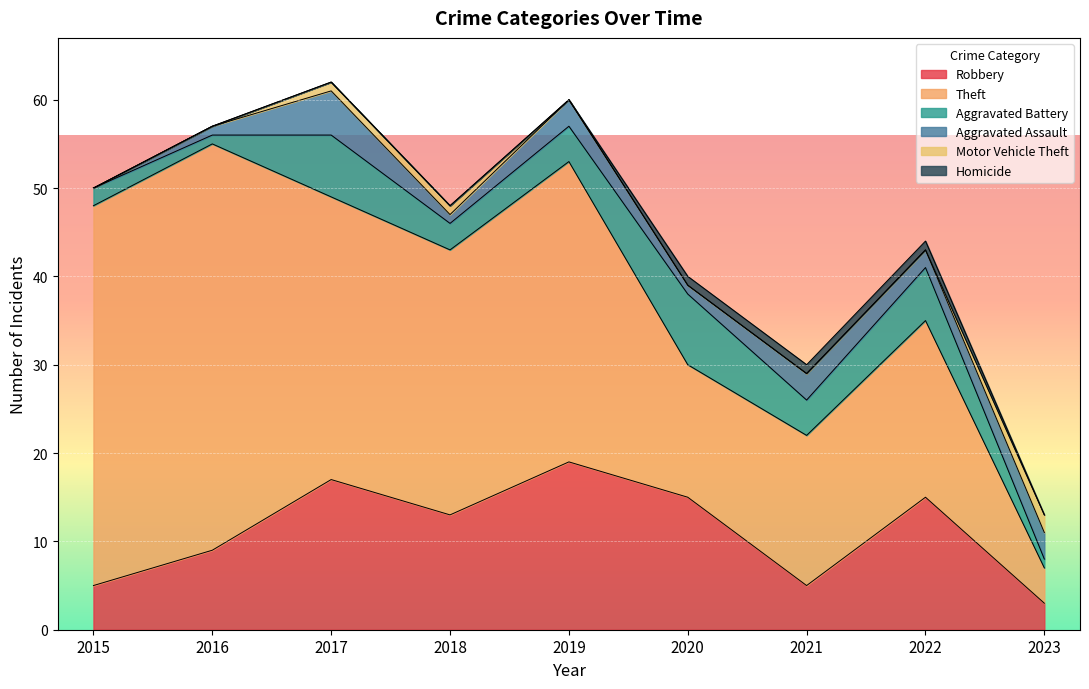

What are all the series names shown in the legend?

Robbery, Theft, Aggravated Battery, Aggravated Assault, Motor Vehicle Theft, Homicide